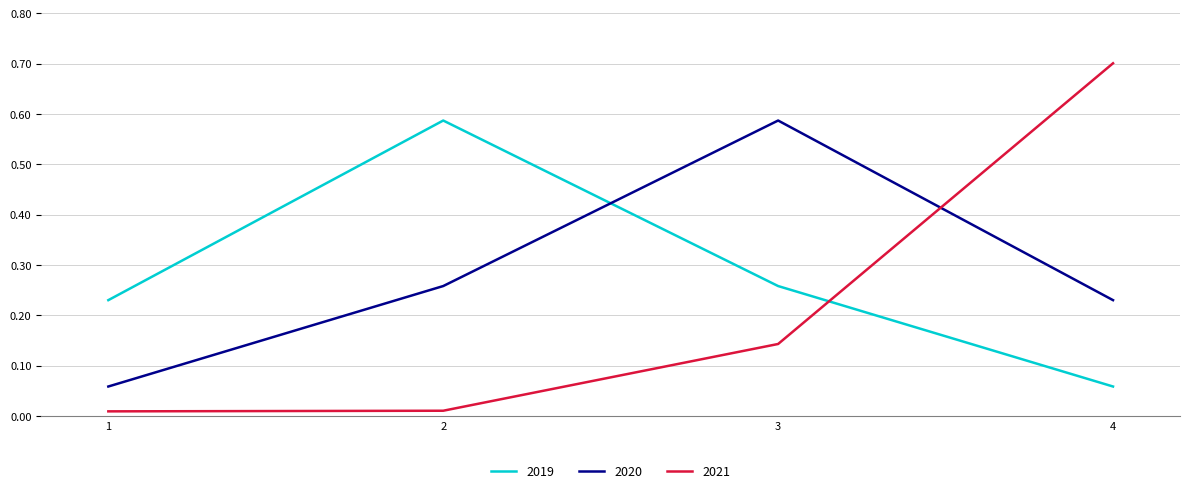

What is the maximum value shown in the chart?

0.7